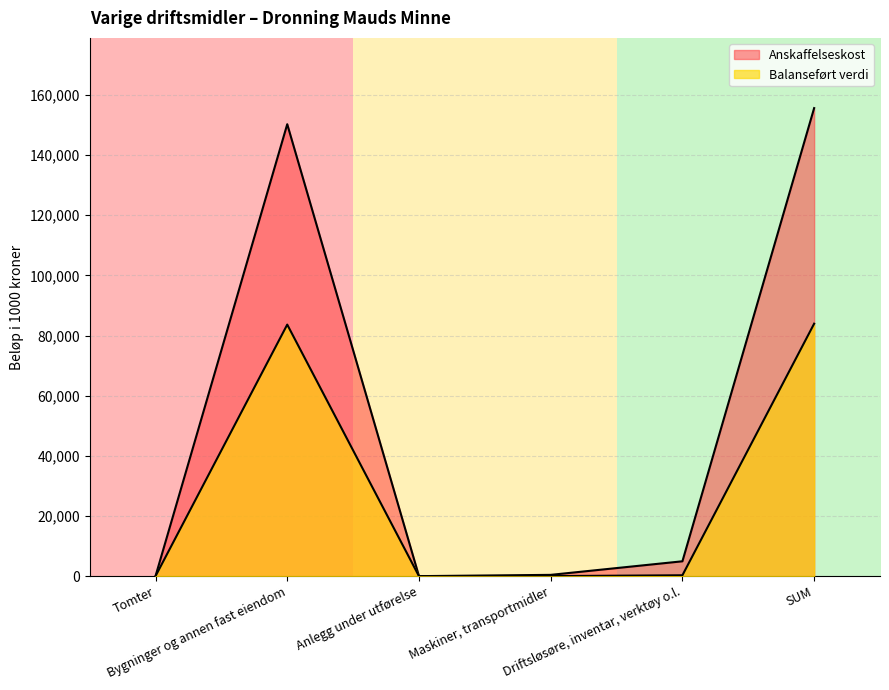

Reading left to right, what are all the values shown in this chart?

Anskaffelseskost: Tomter=0.0	Bygninger og annen fast eiendom=150242.4	Anlegg under utførelse=0.0	Maskiner, transportmidler=423.5	Driftsløsøre, inventar, verktøy o.l.=4936.1	SUM=155602.0
Balanseført verdi: Tomter=0.0	Bygninger og annen fast eiendom=83625.1	Anlegg under utførelse=0.0	Maskiner, transportmidler=12.5	Driftsløsøre, inventar, verktøy o.l.=290.4	SUM=83928.0